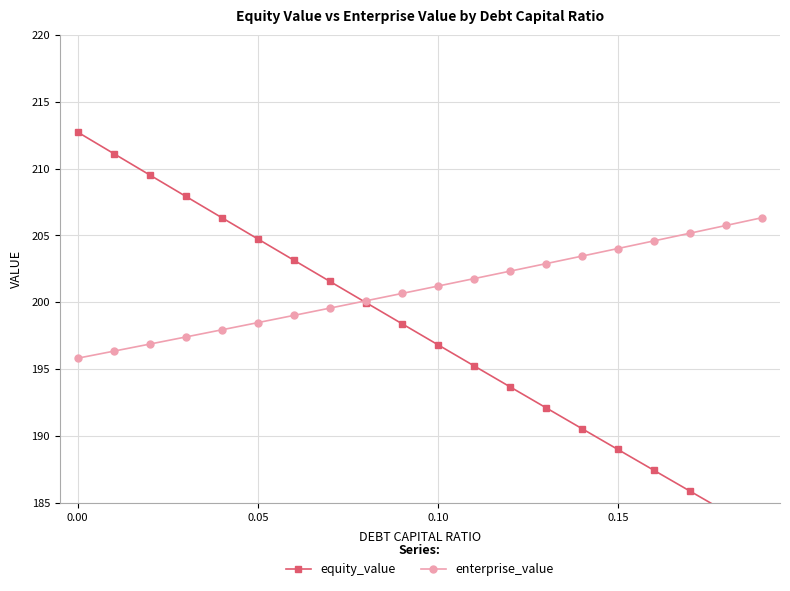

What is the highest value of the equity_value series?

212.7